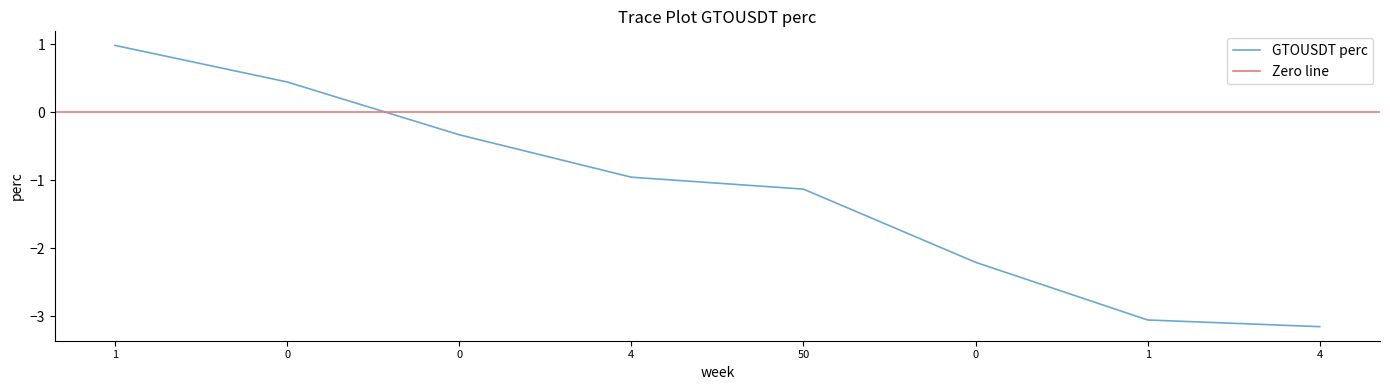

What is the maximum value shown in the chart?

1.0